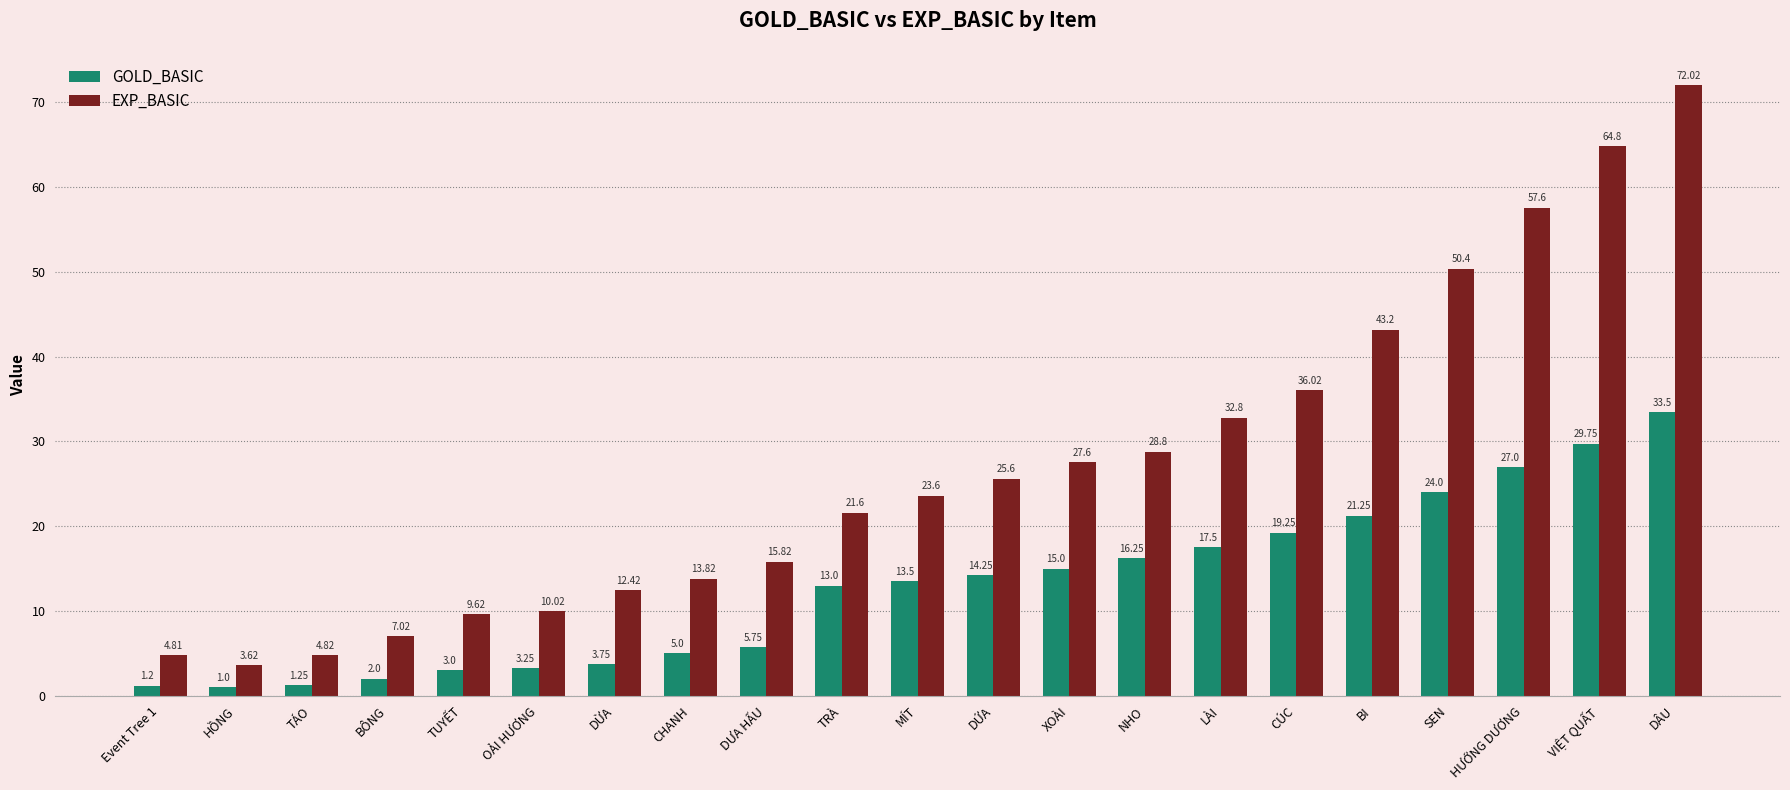

Which label corresponds to the largest value in the chart?

DÂU